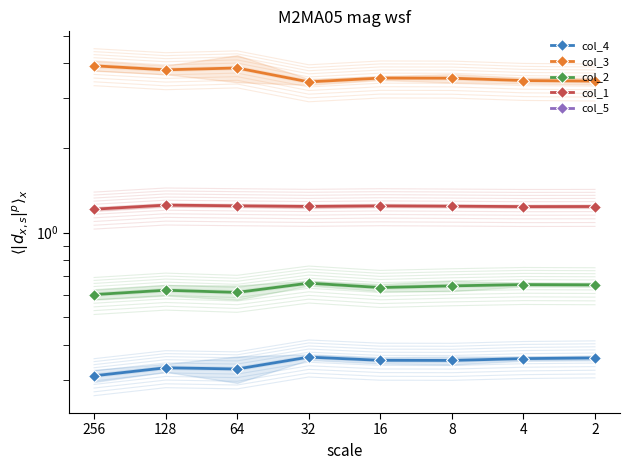

What is the sum of the col_3 values at 8 and 16?

7.1